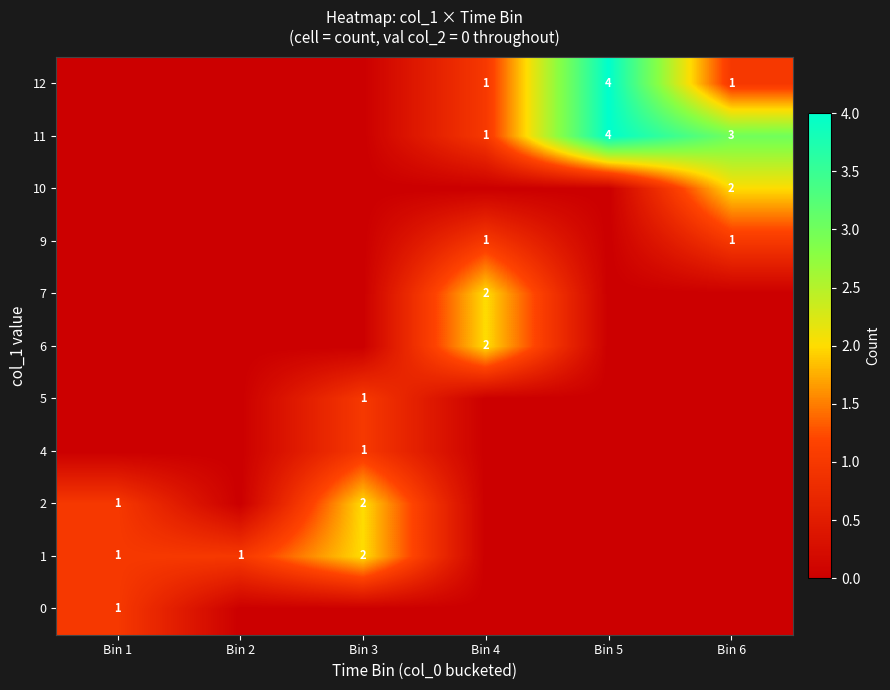

At which category is the sum across all series the highest?

Bin 5